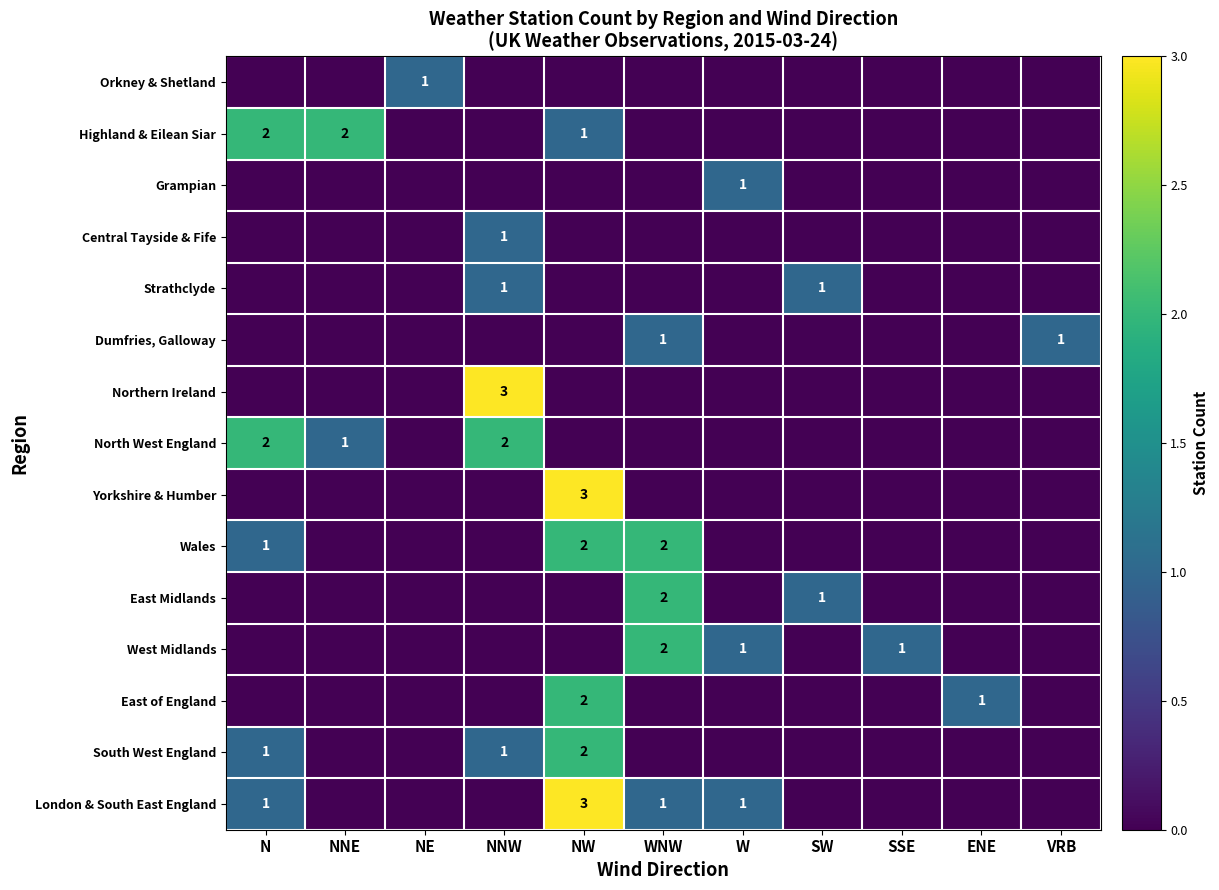

What is the spread (max minus min) of values at SSE?

1